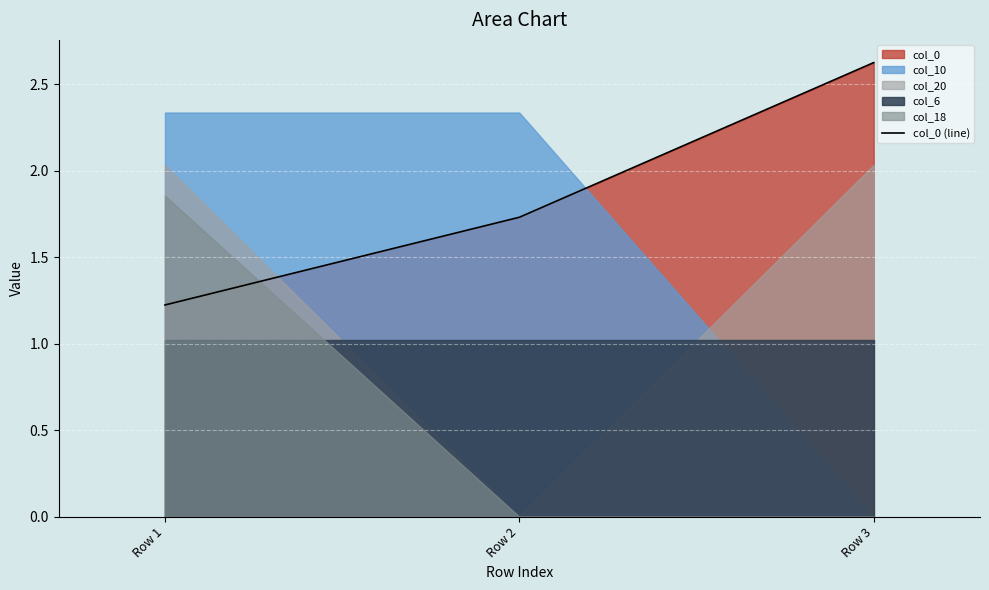

Which category has the lowest value across all series?

Row 1